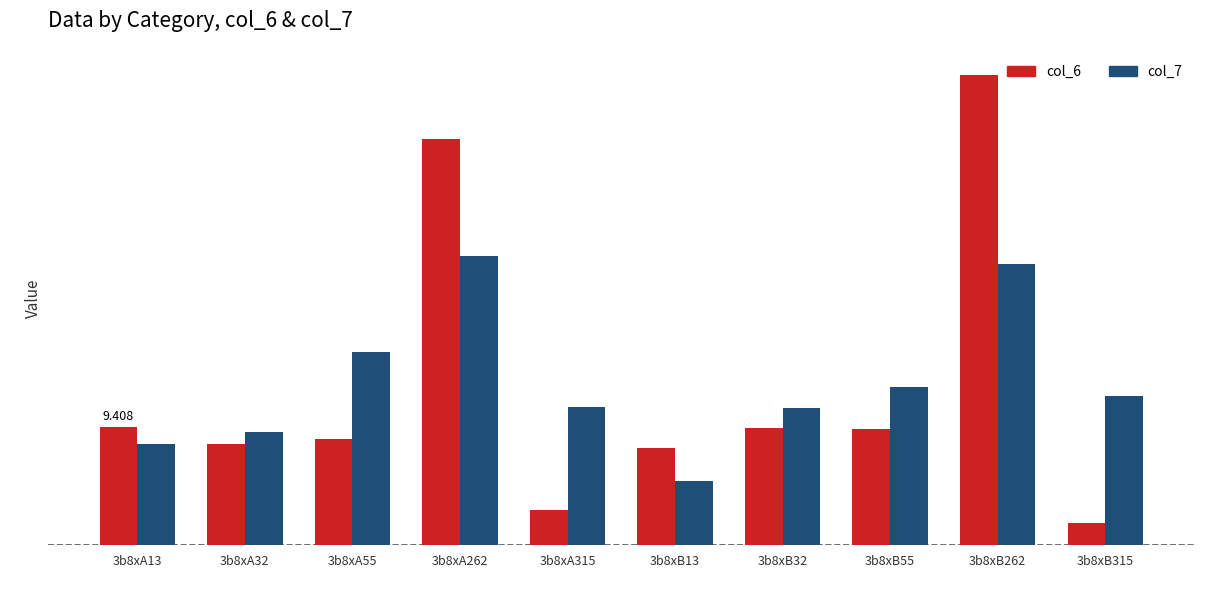

Are the bars horizontal?

No